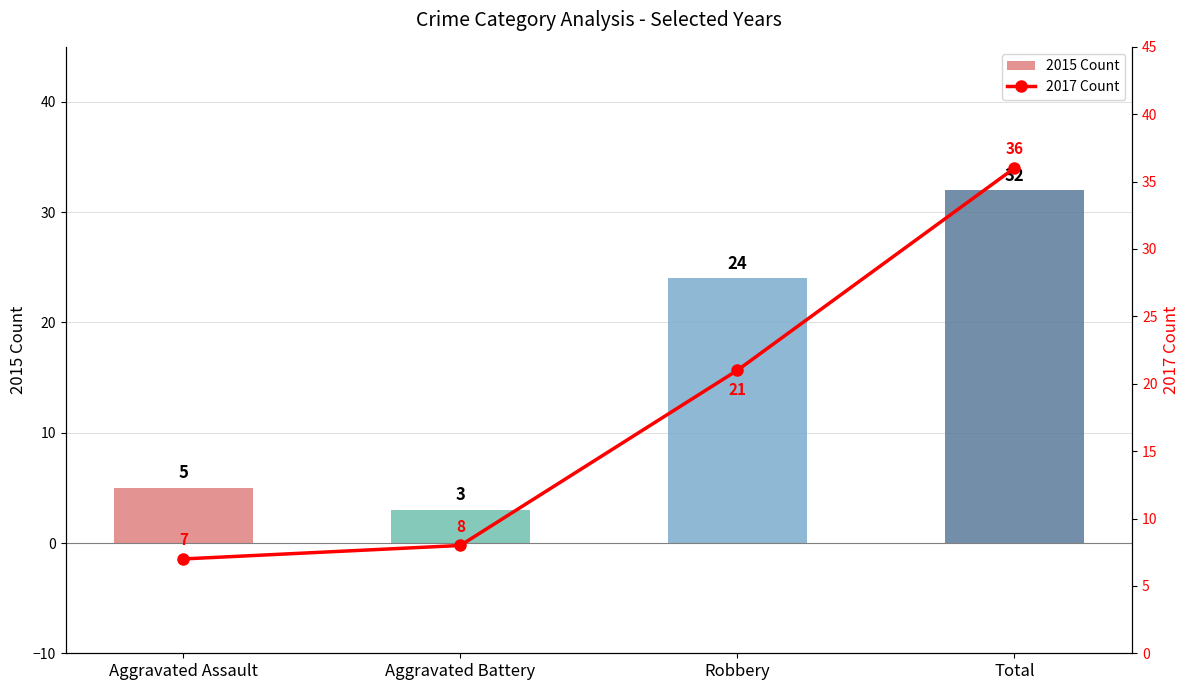

Which series has the largest range (max minus min)?

2015 Count